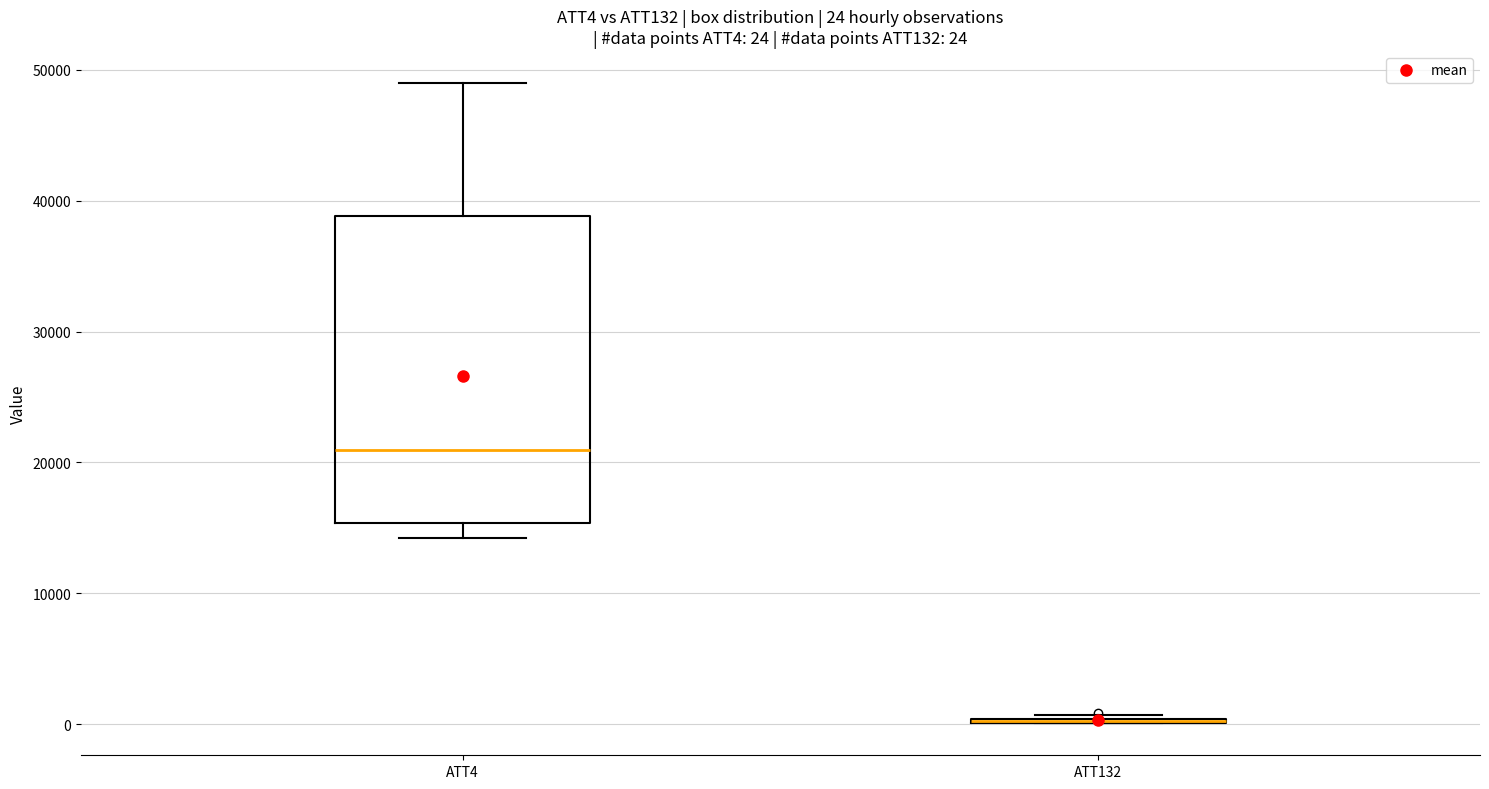

Comparing the boxes themselves (not the whiskers), which one is the tallest?

ATT4